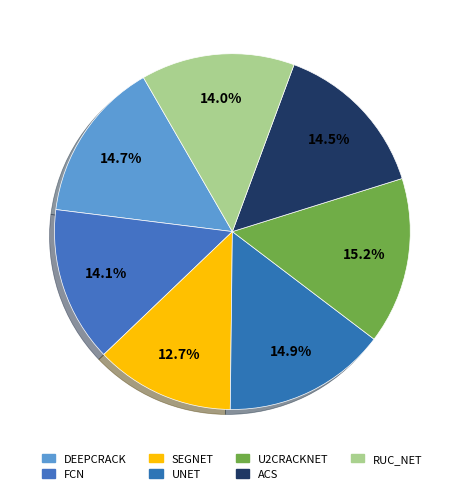

Does FCN represent more than half of the total?

No